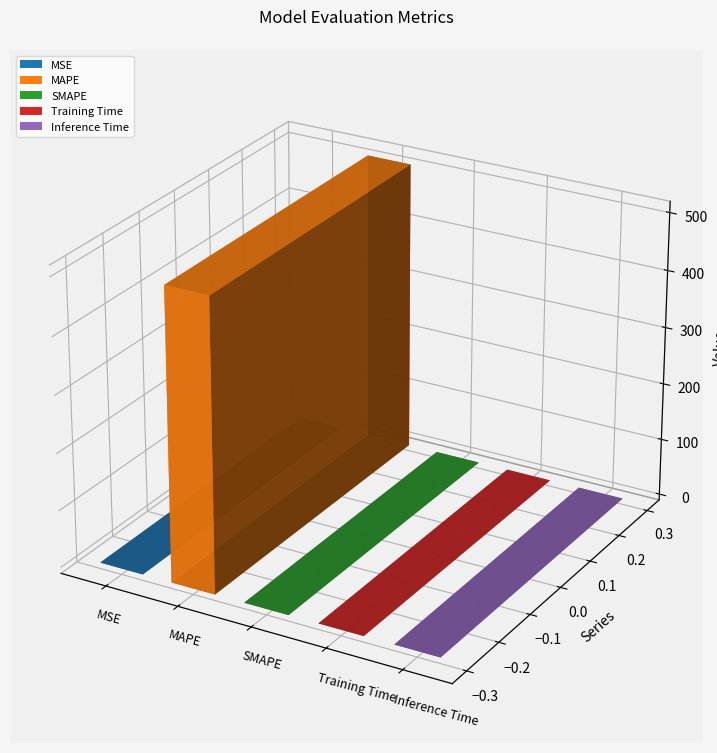

True or false: the data shows 0.0 at Training Time.

True